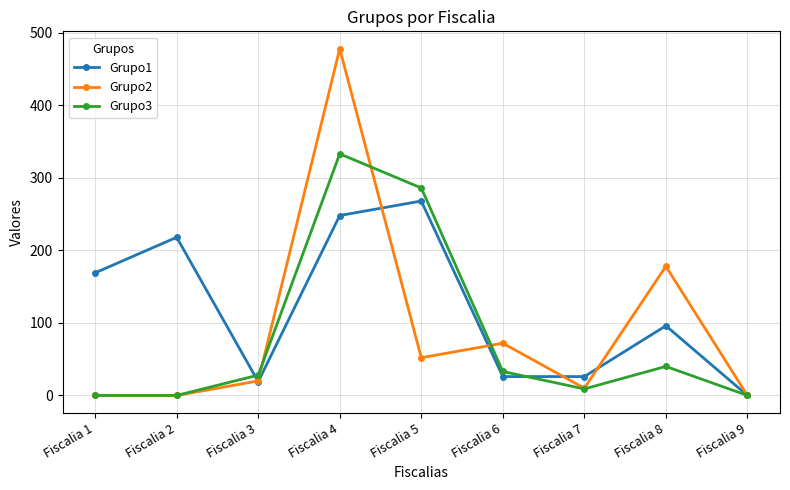

Reading left to right, extract all data points from this chart.

Grupo1: 169	218	19	248	268	26	26	96	0
Grupo2: 0	0	20	478	52	72	10	178	0
Grupo3: 0	0	28	333	286	33	9	40	0